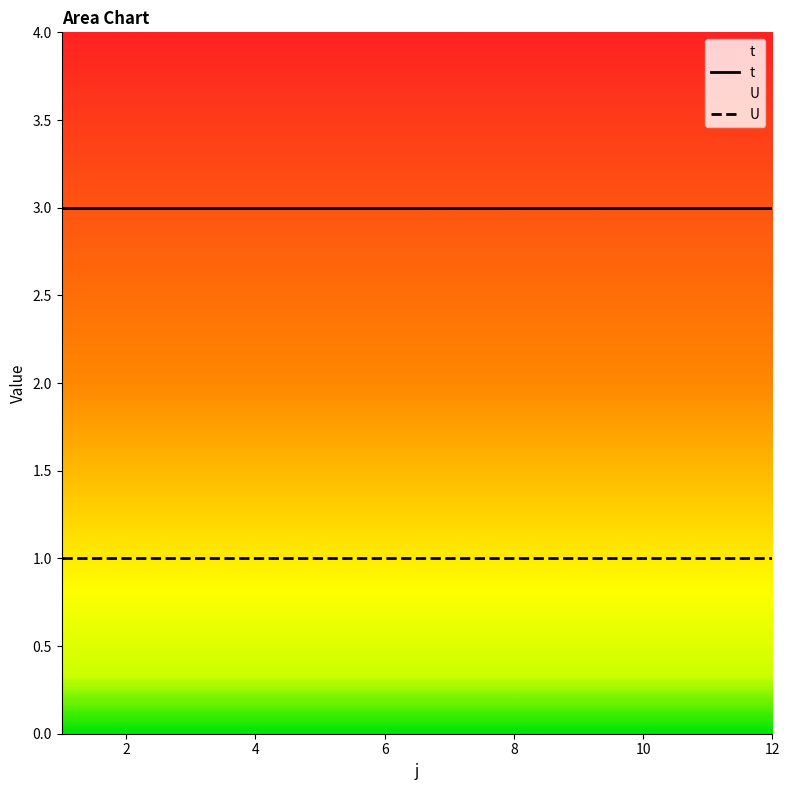

True or false: t and U cross at least once.

False